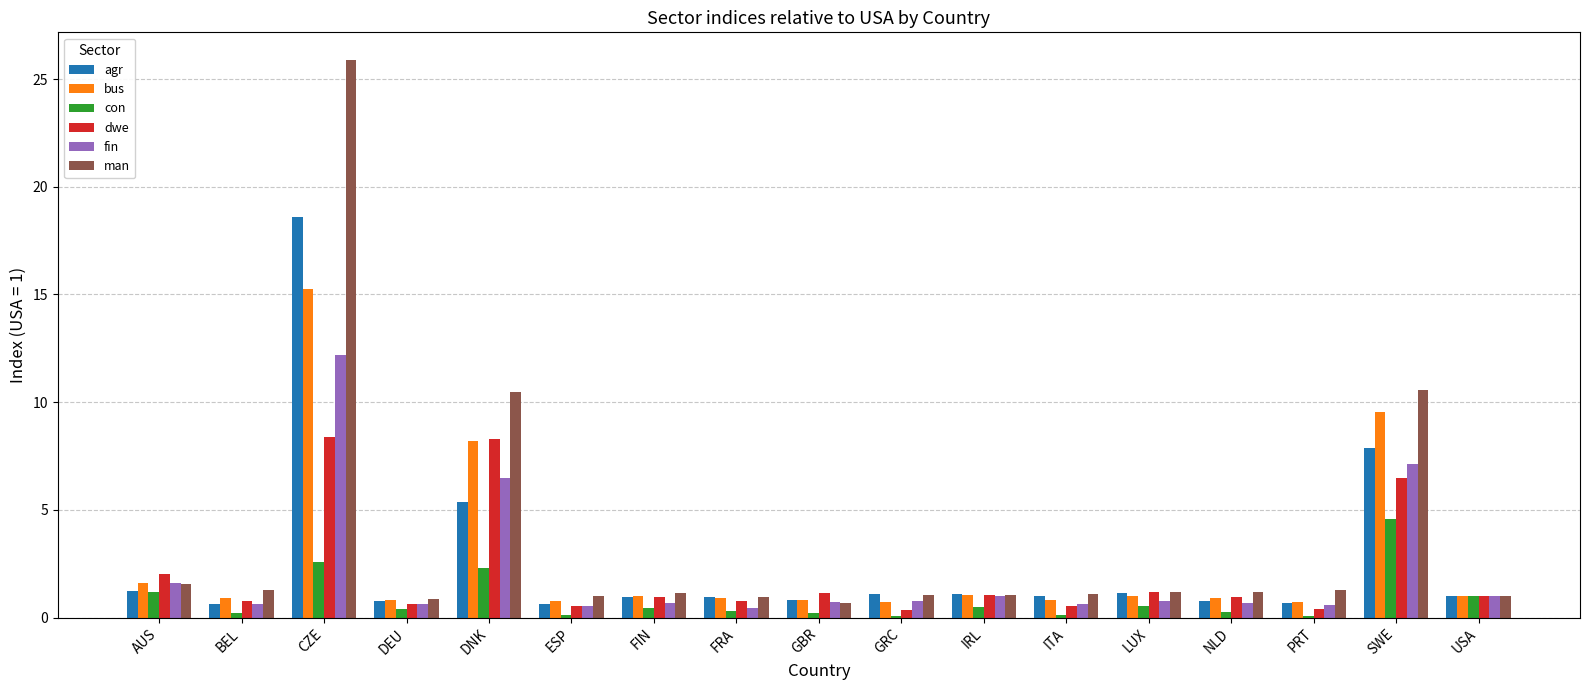

What is the sum of the bus values at IRL and ITA?

1.9